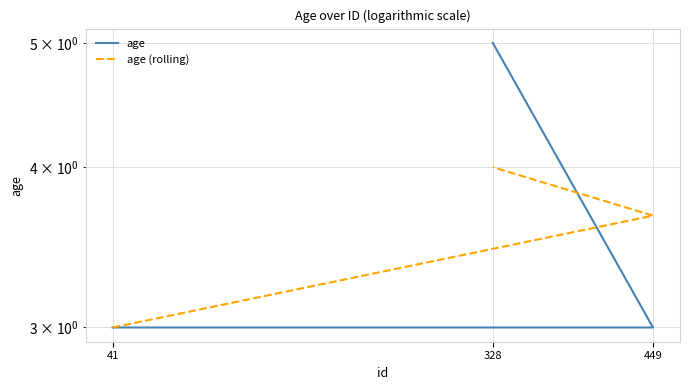

Count the age (rolling) values in the range 3 to 4.

3